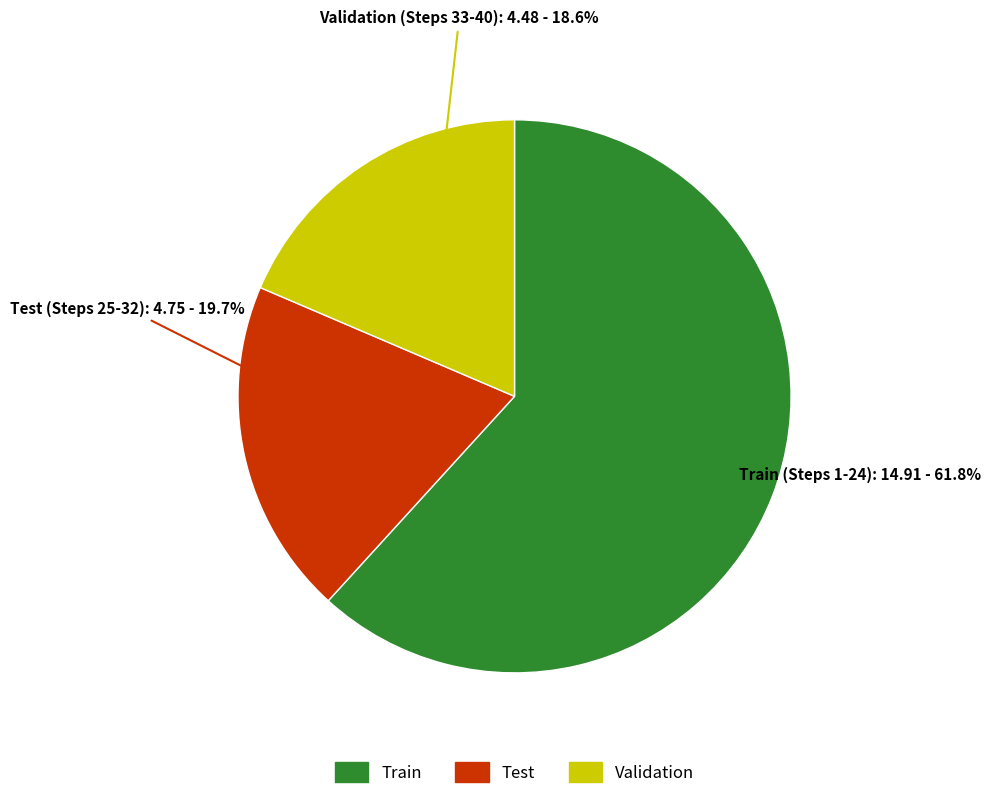

Combined, do Train and Validation account for over 50%?

Yes